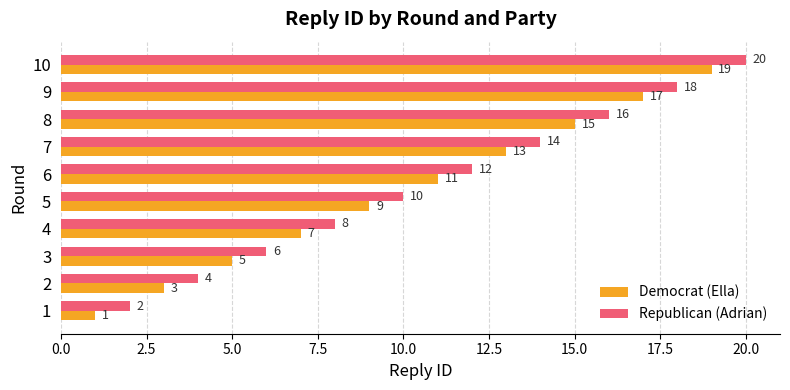

Where is Democrat (Ella) nearest to the value 10?

5